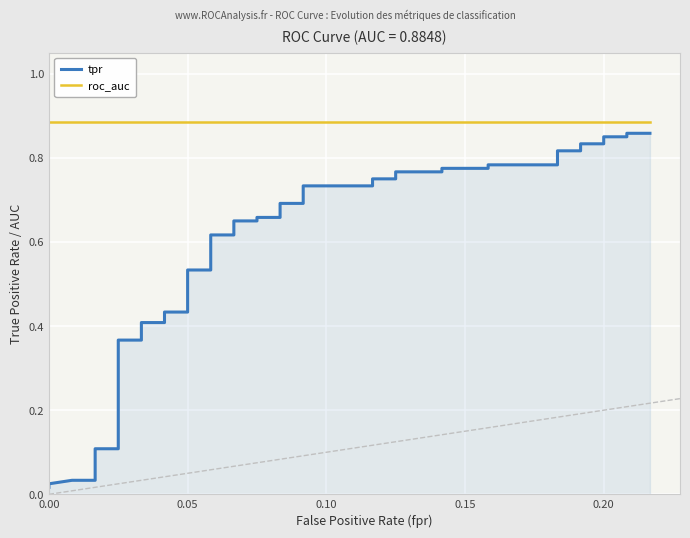

Is the value of tpr at 8 greater than the value of roc_auc at 26?

No